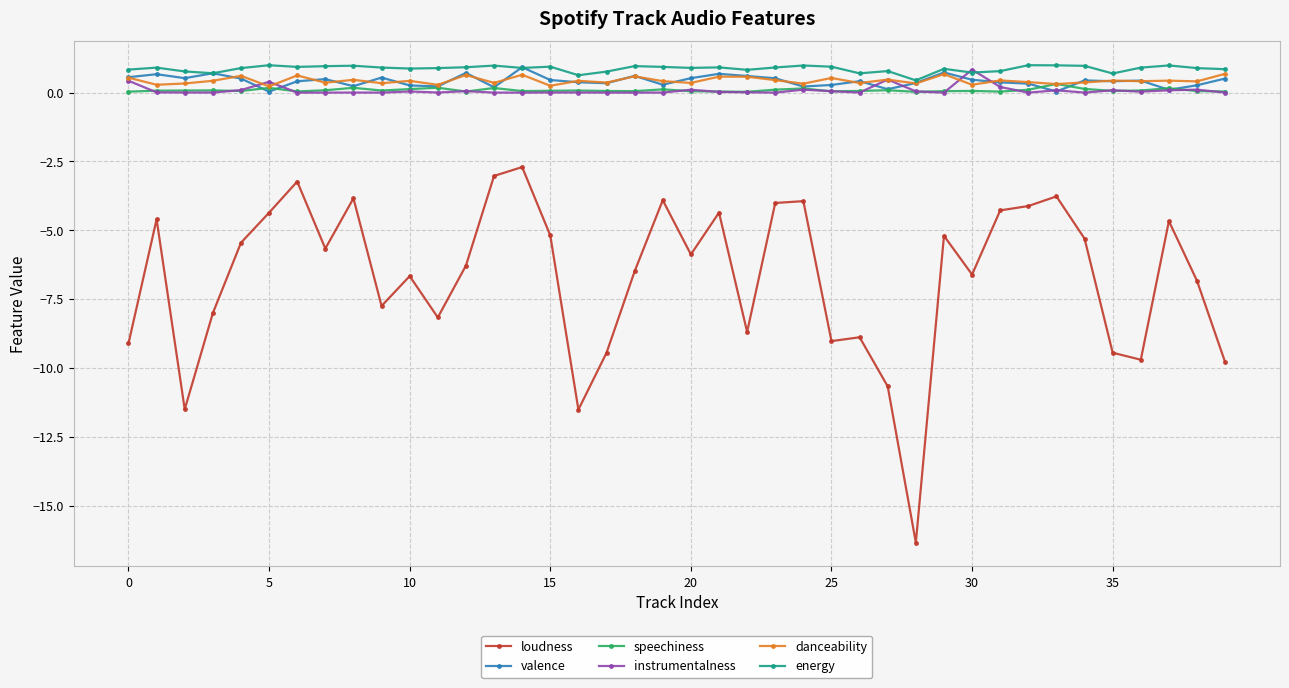

Which series has the largest range (max minus min)?

loudness